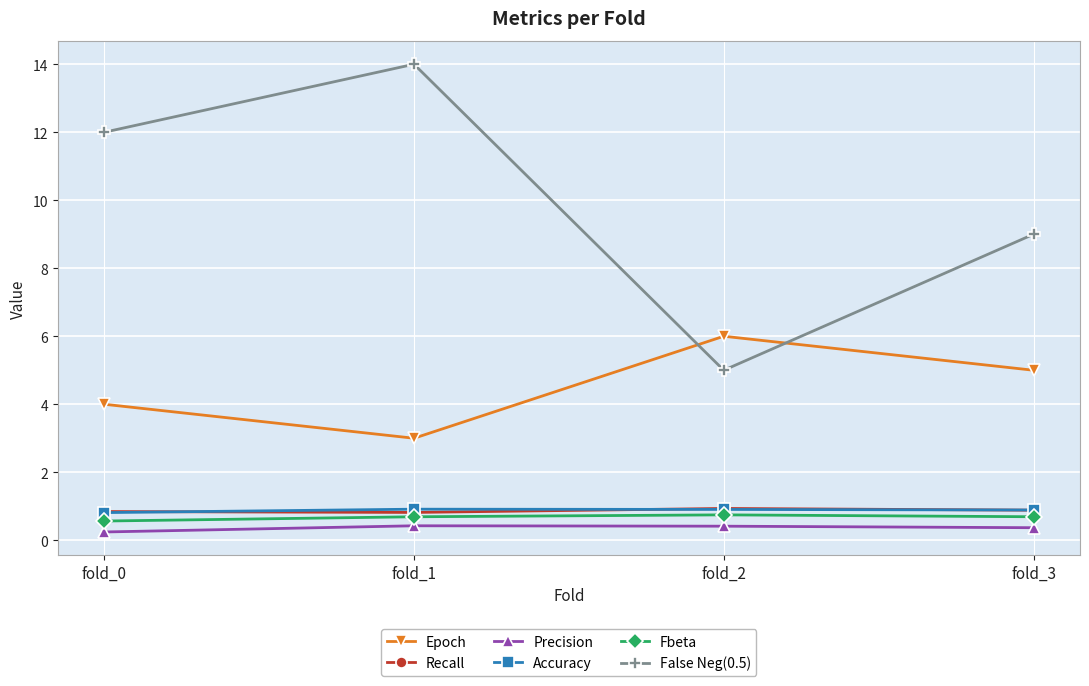

Is this an area chart (filled region under the line)?

No